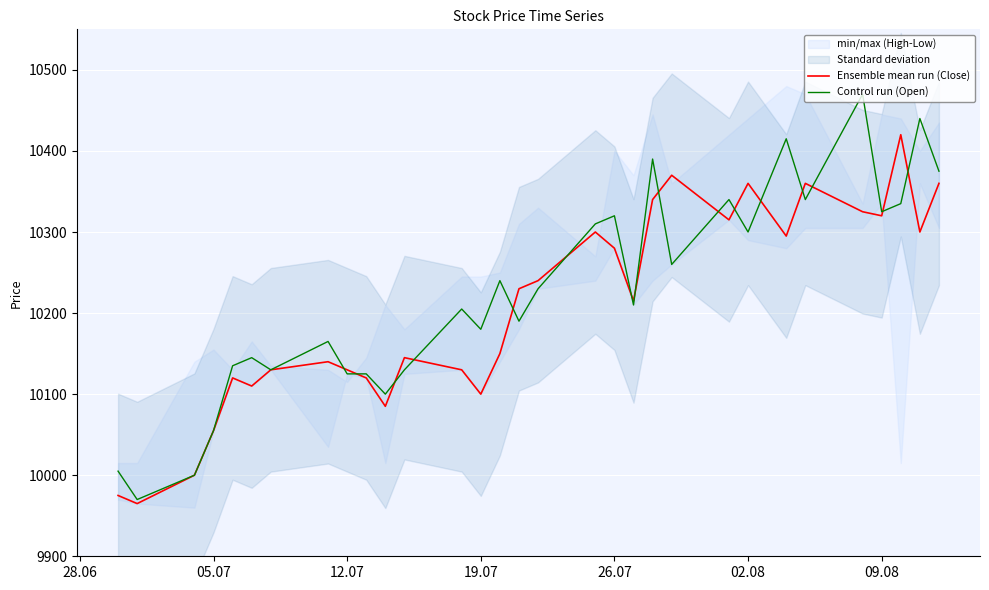

What is the minimum value for Control run (Open)?

9970